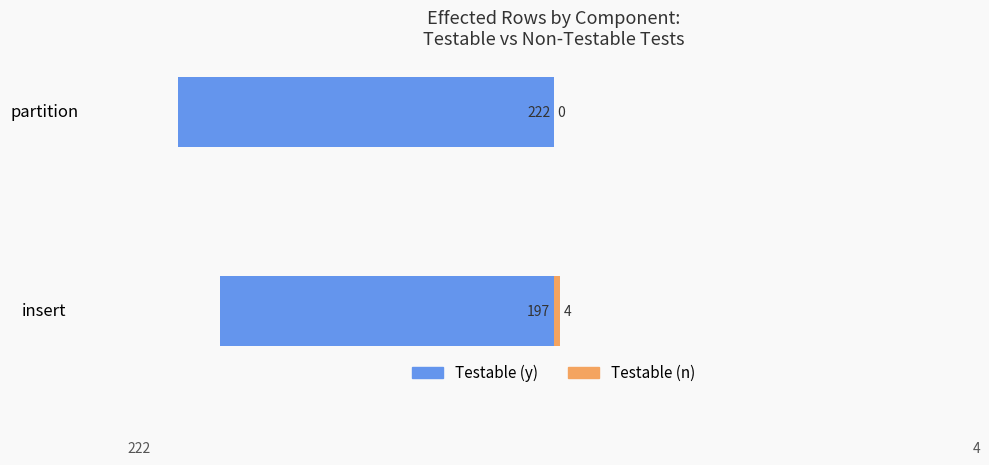

The value of Testable (y) at partition is -108. True or false?

False